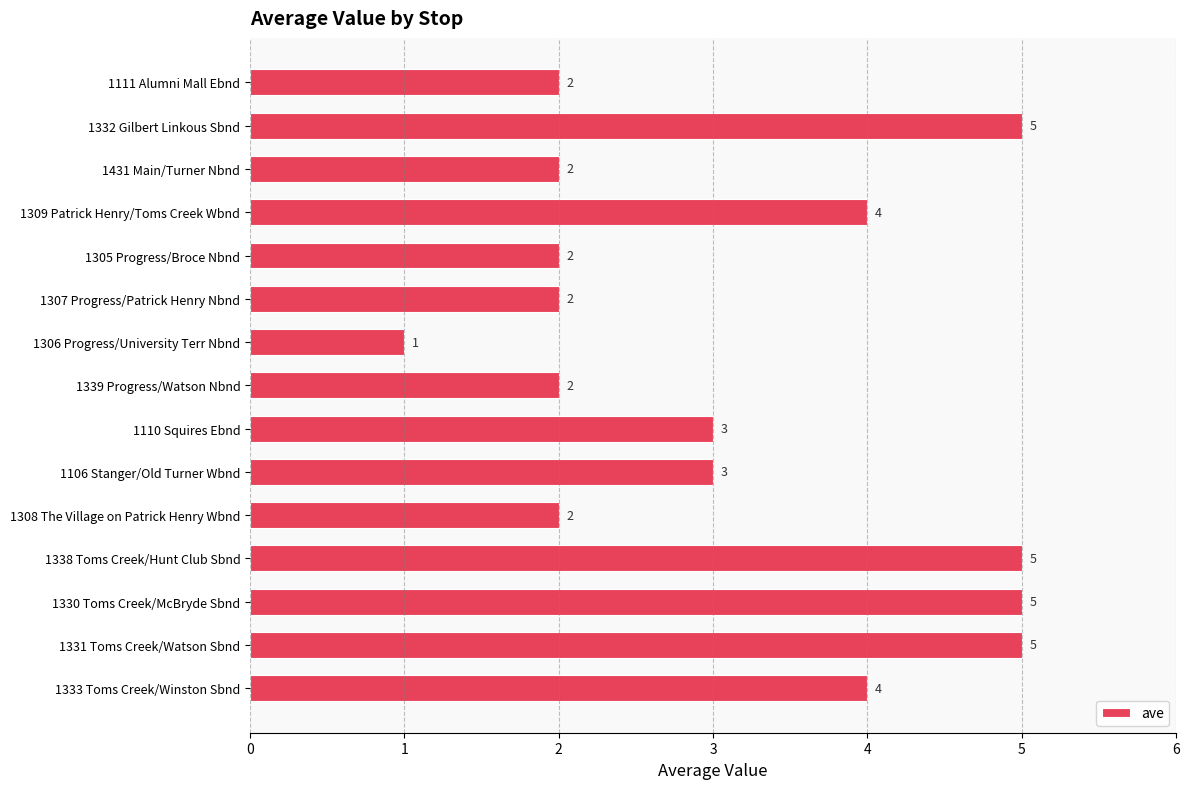

How many values are between 2 and 5?

14